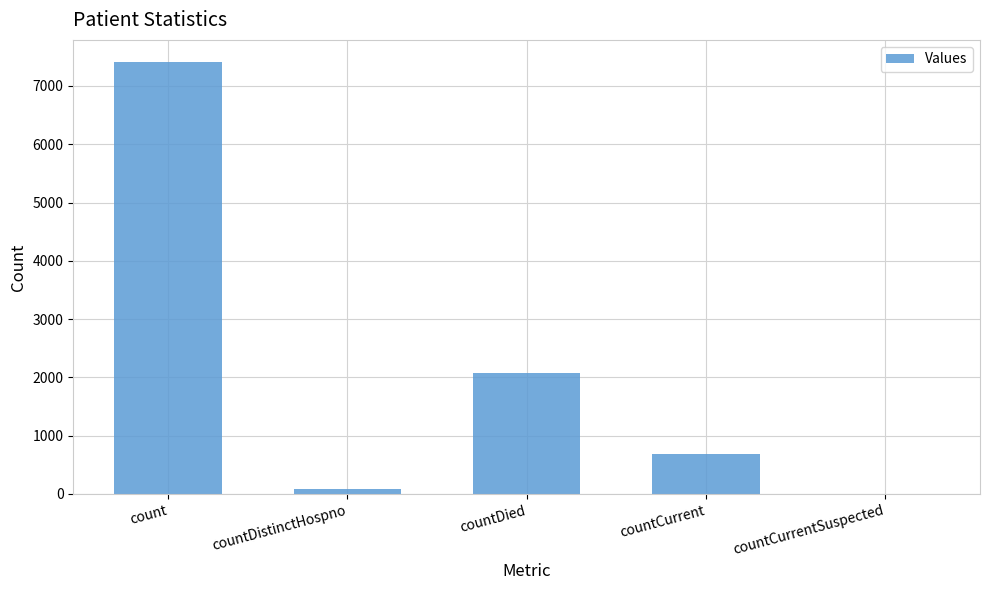

At which label is the value closest to 3710?

countDied